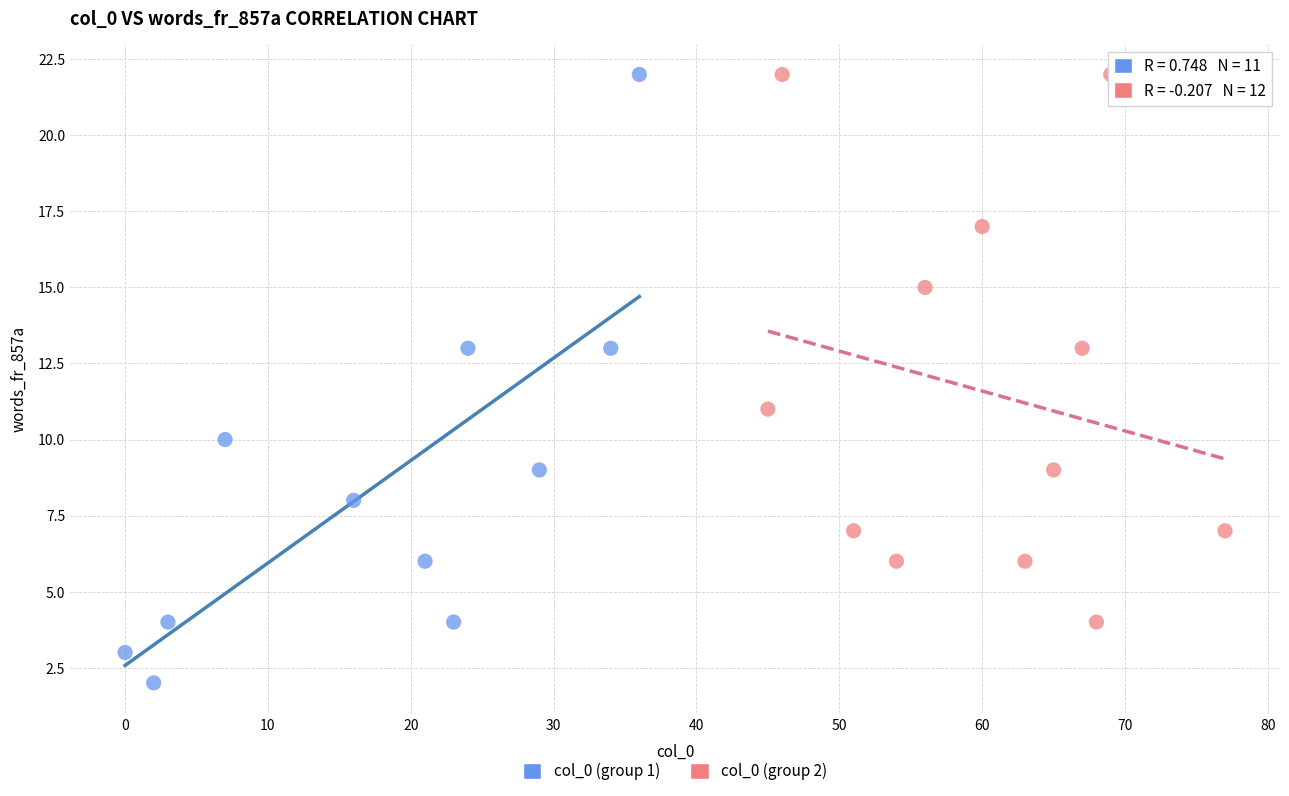

Which series has the largest Y range (max minus min)?

col_0 (group 1)